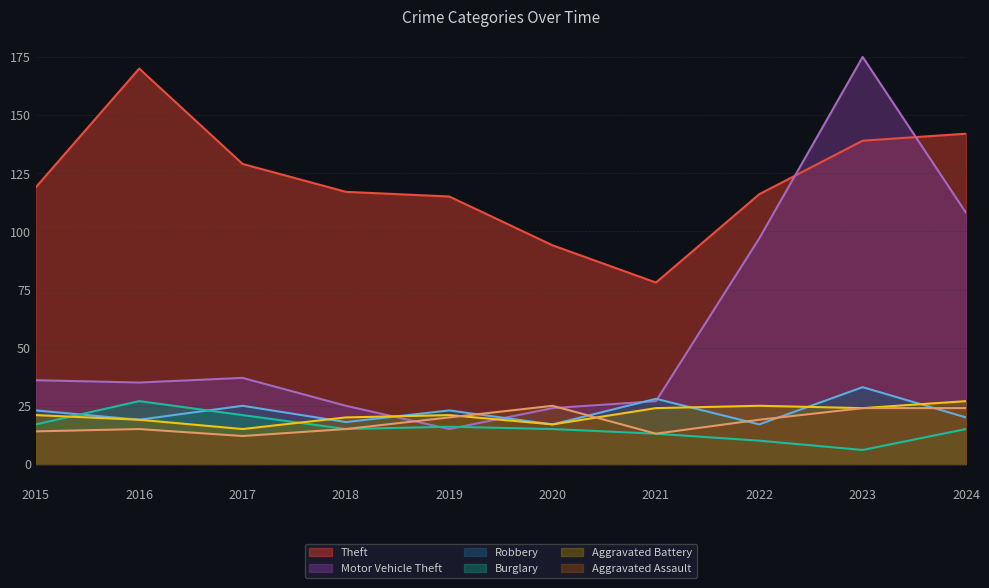

Reading left to right, what are all the values shown in this chart?

Theft: 119	170	129	117	115	94	78	116	139	142
Motor Vehicle Theft: 36	35	37	25	15	24	27	97	175	108
Robbery: 23	19	25	18	23	17	28	17	33	20
Burglary: 17	27	21	15	16	15	13	10	6	15
Aggravated Battery: 21	19	15	20	21	17	24	25	24	27
Aggravated Assault: 14	15	12	15	20	25	13	19	24	24